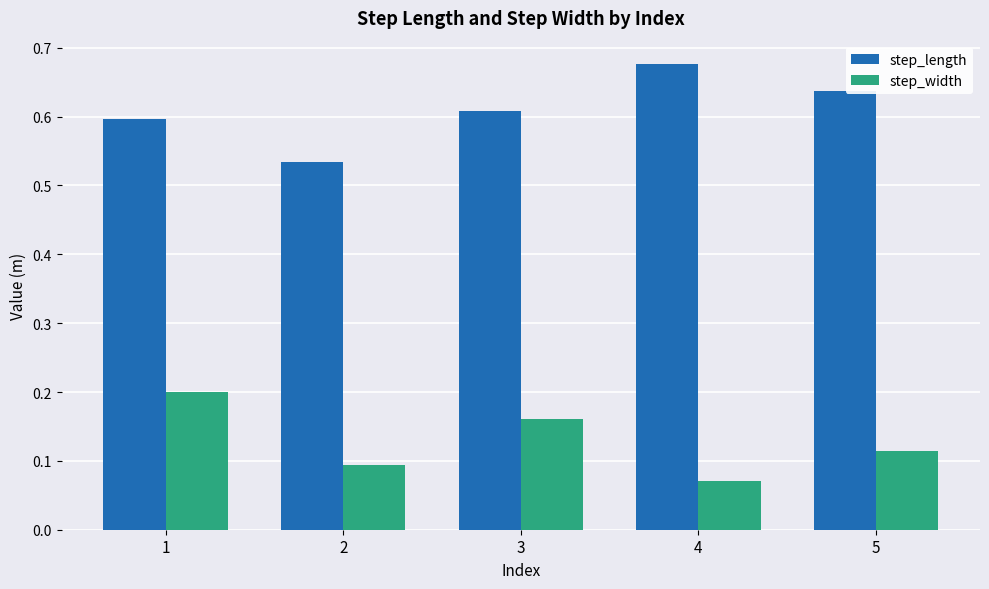

List the series in order of their overall mean, lowest first.

step_width, step_length